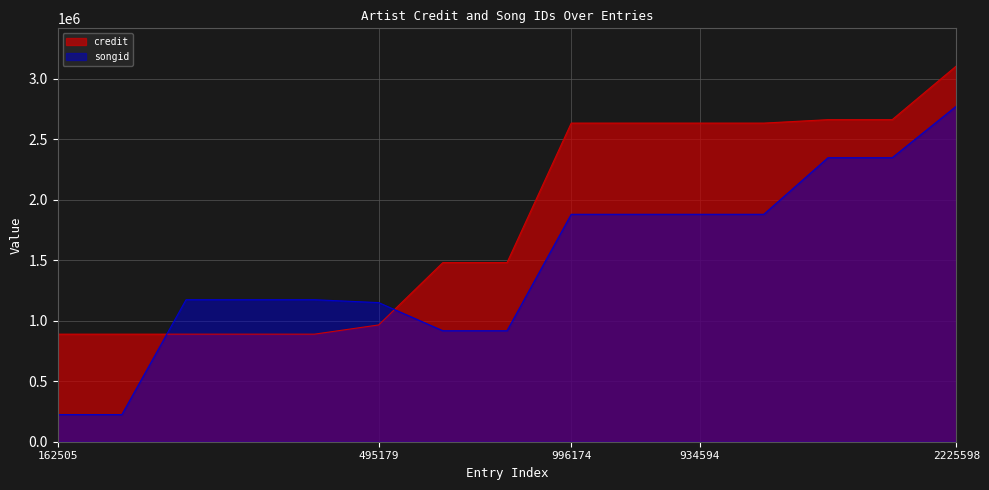

Which series has the largest range (max minus min)?

songid